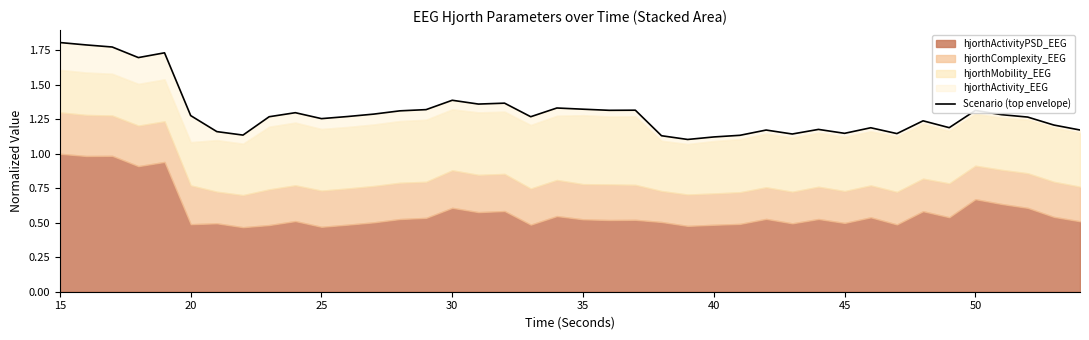

Reading left to right, what are all the values shown in this chart?

1.8	1.8	1.8	1.7	1.7	1.3	1.2	1.1	1.3	1.3	1.3	1.3	1.3	1.3	1.3	1.4	1.4	1.4	1.3	1.3	1.3	1.3	1.3	1.1	1.1	1.1	1.1	1.2	1.1	1.2	1.1	1.2	1.1	1.2	1.2	1.3	1.3	1.3	1.2	1.2